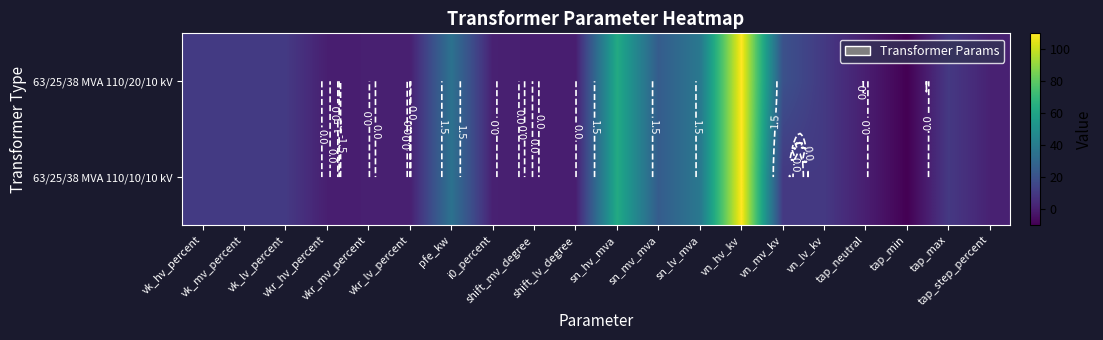

Is it true that 63/25/38 MVA 110/10/10 kV equals 0.7 at tap_step_percent?

False